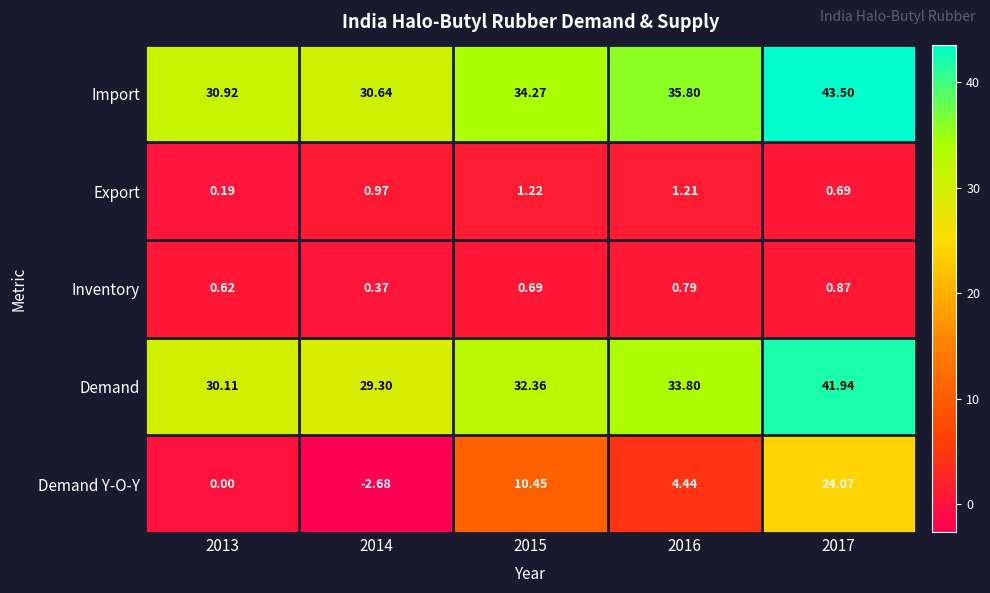

List the series in order of their peak value, highest first.

Import, Demand, Demand Y-O-Y, Export, Inventory